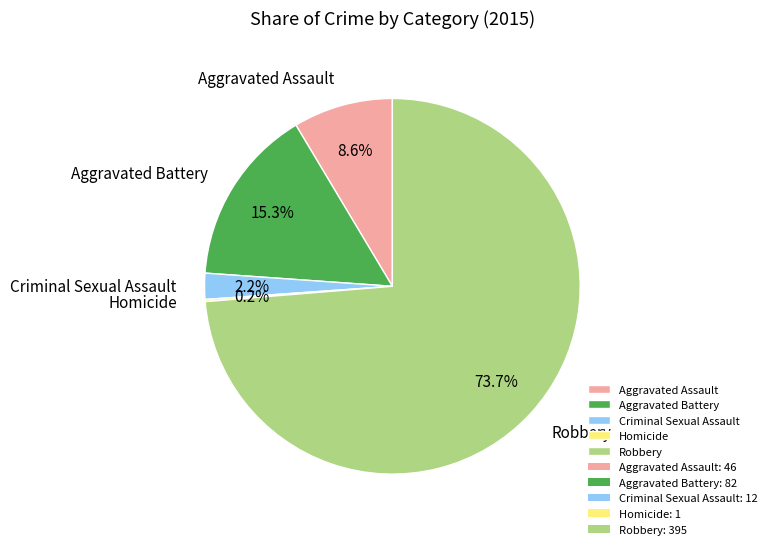

Do Criminal Sexual Assault and Aggravated Battery together represent more than half of the pie?

No